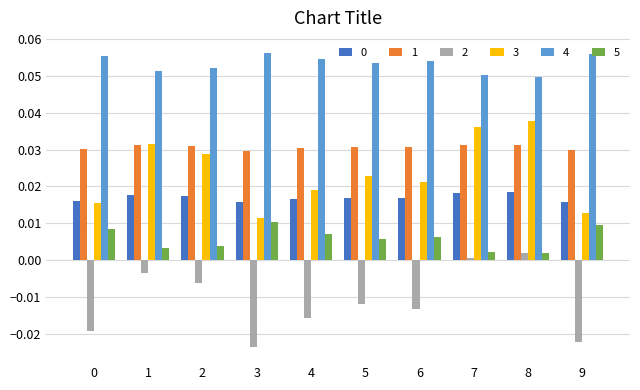

Is the value of 4 at 7 greater than the value of 3 at 3?

Yes